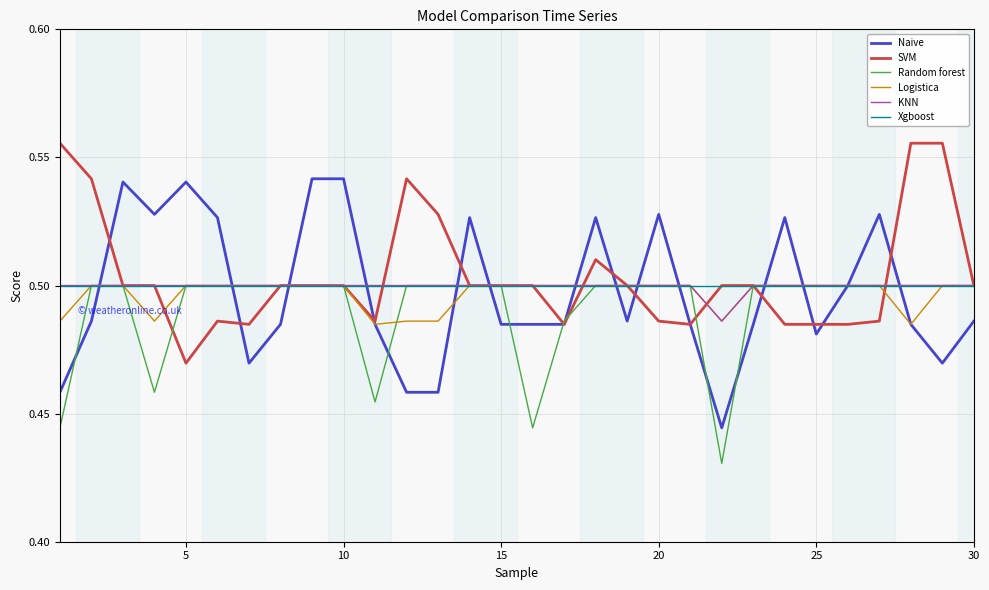

How many SVM values are between 0 and 1?

30